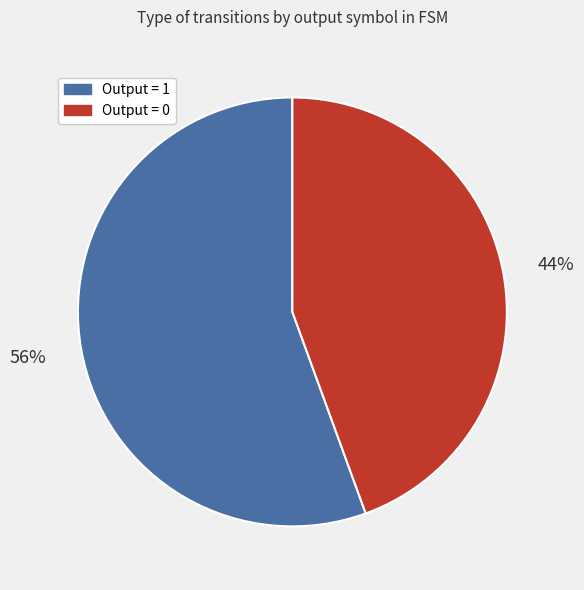

Is there any slice that represents more than half of the pie?

Yes